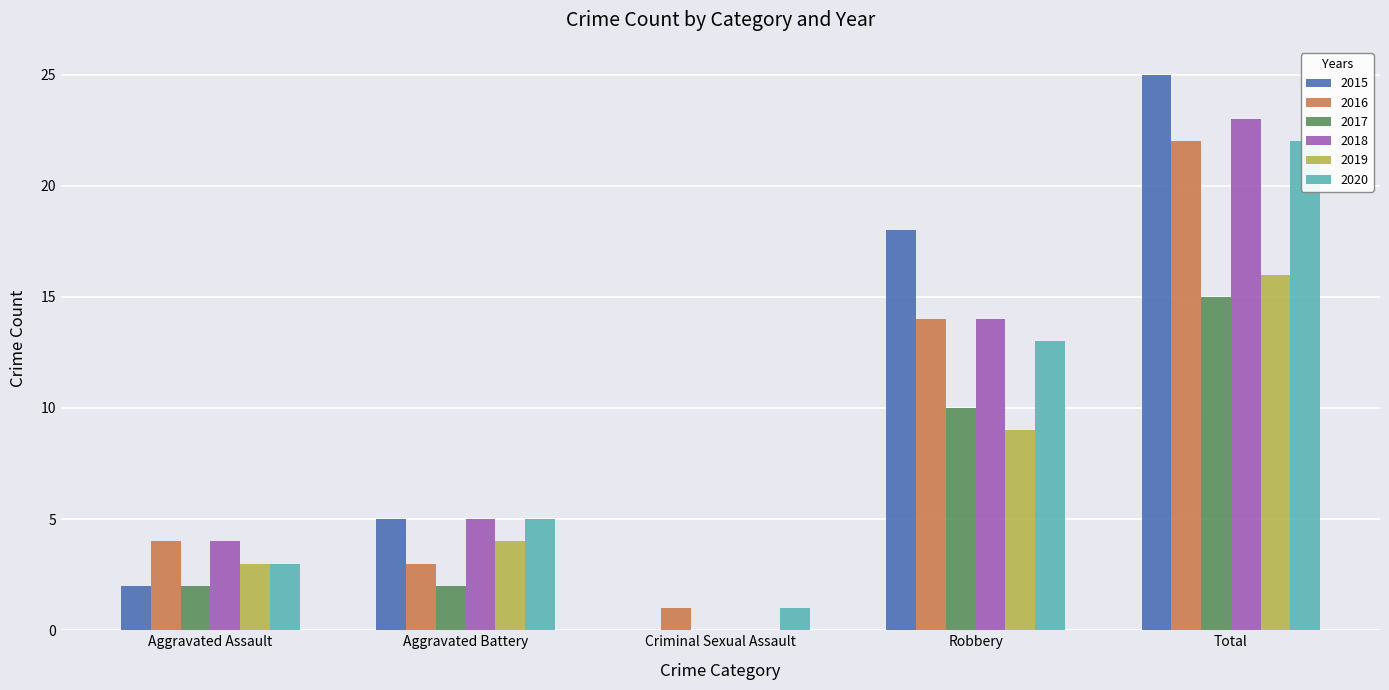

Does the chart contain any negative values?

No